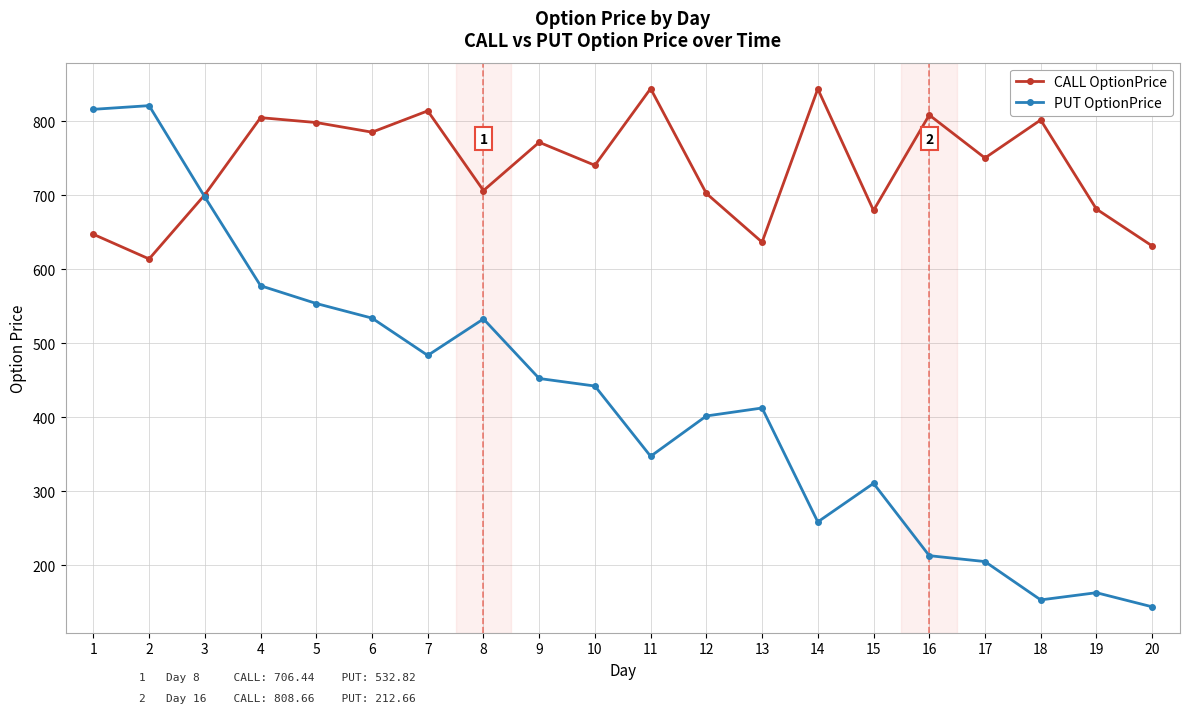

Is the value of PUT OptionPrice at 10 greater than the value of CALL OptionPrice at 10?

No